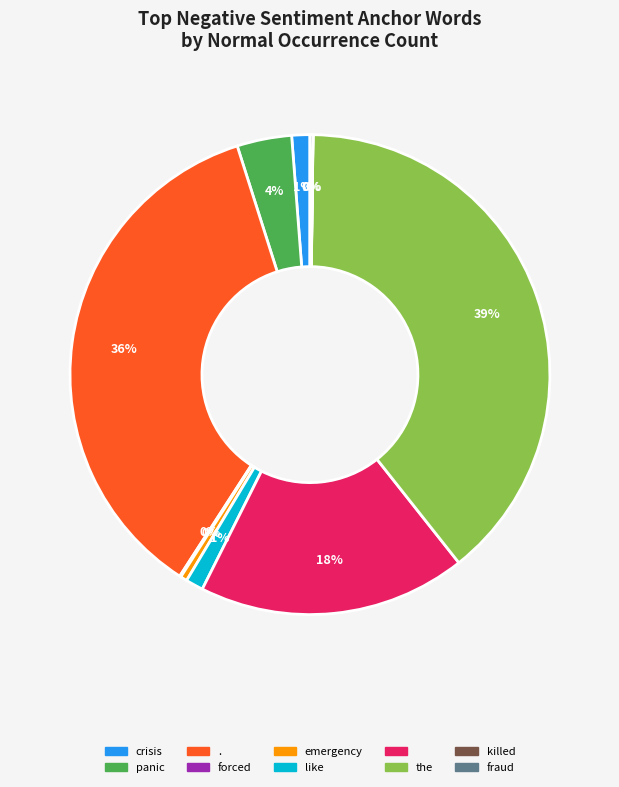

To the nearest percent, what is the average slice percentage?

10%